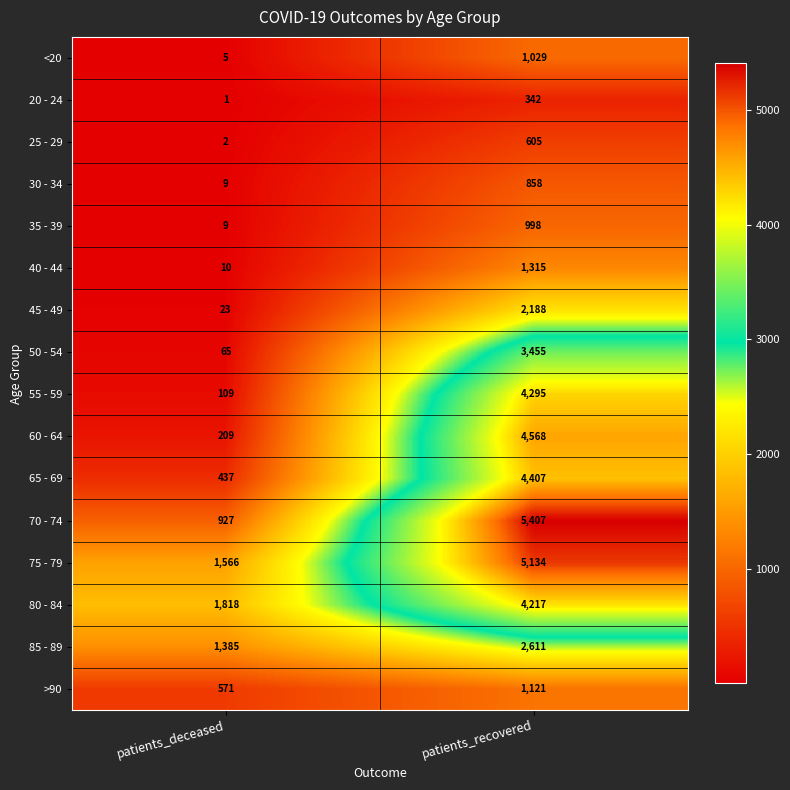

Rank the series by their maximum value, from lowest to highest.

20 - 24, 25 - 29, 30 - 34, 35 - 39, <20, >90, 40 - 44, 45 - 49, 85 - 89, 50 - 54, 80 - 84, 55 - 59, 65 - 69, 60 - 64, 75 - 79, 70 - 74